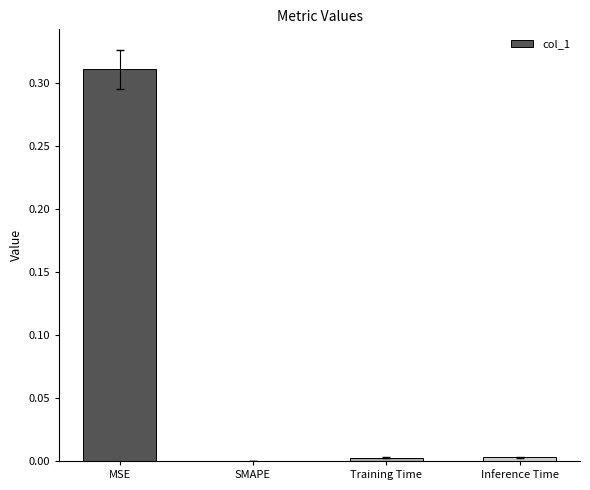

At which category does the chart reach its peak across all series?

MSE